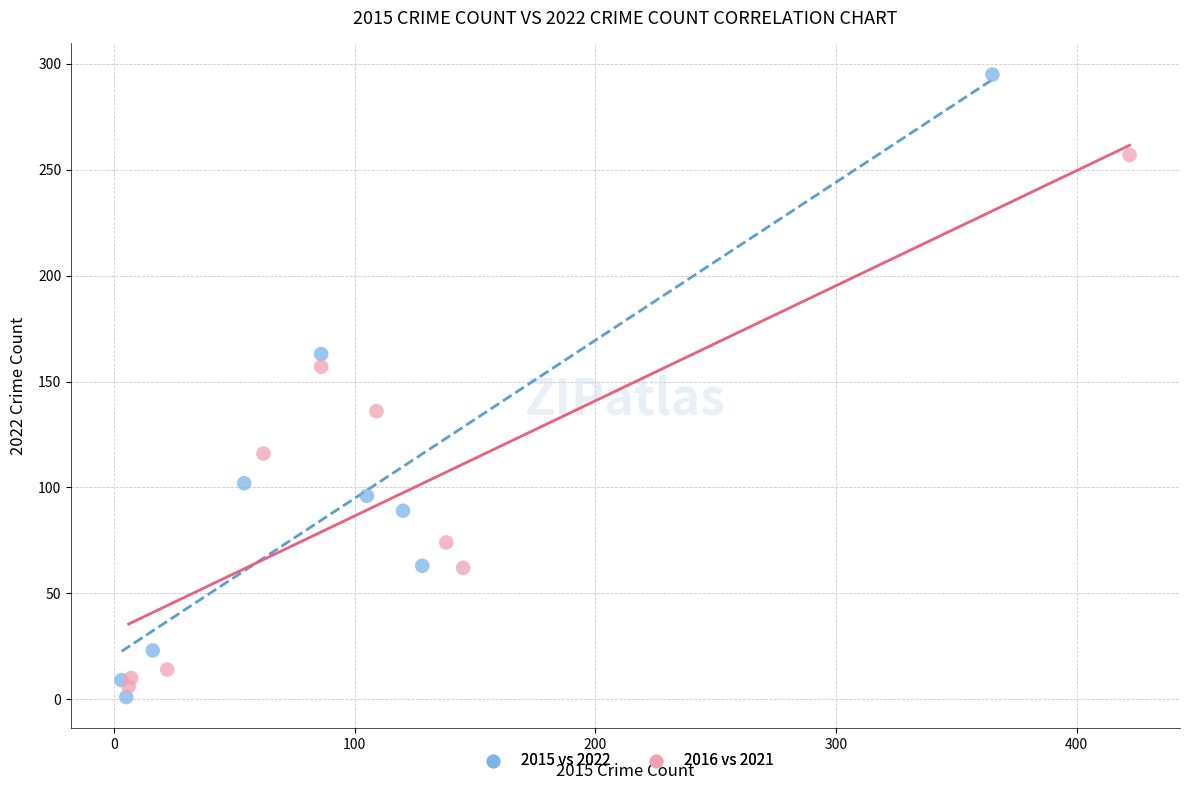

Which series contains the lowest Y value?

2015 vs 2022